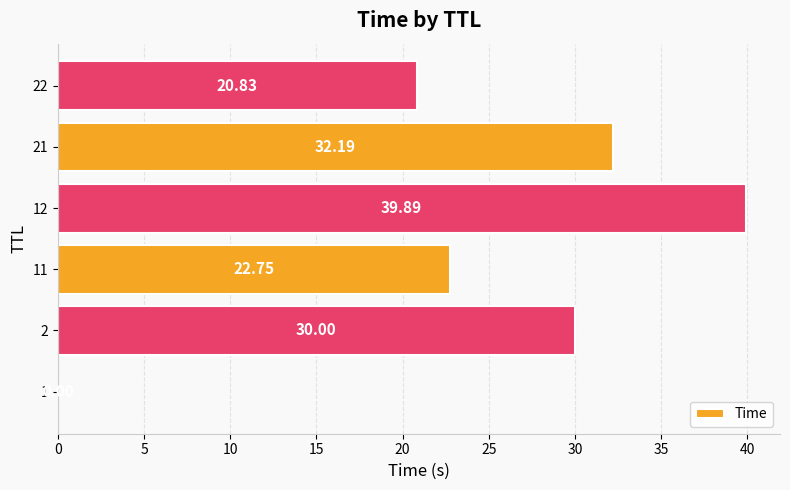

Between 12 and 1, which is larger?

12